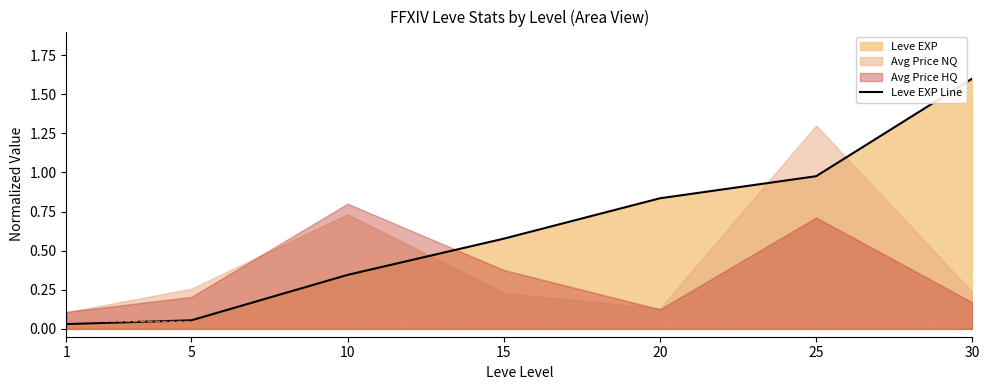

What is the difference between the maximum and second lowest values?

1.5